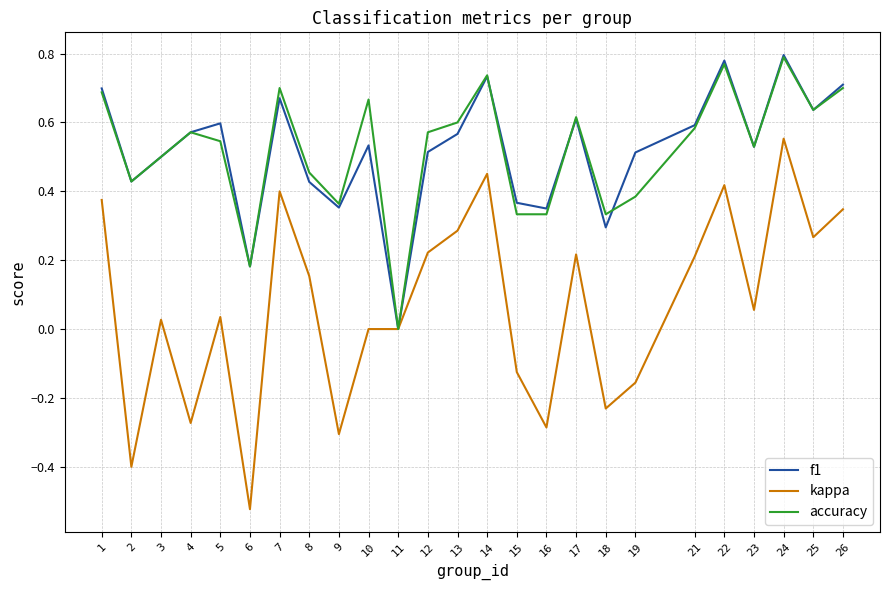

What is the sum of the accuracy values at 9 and 24?

1.2